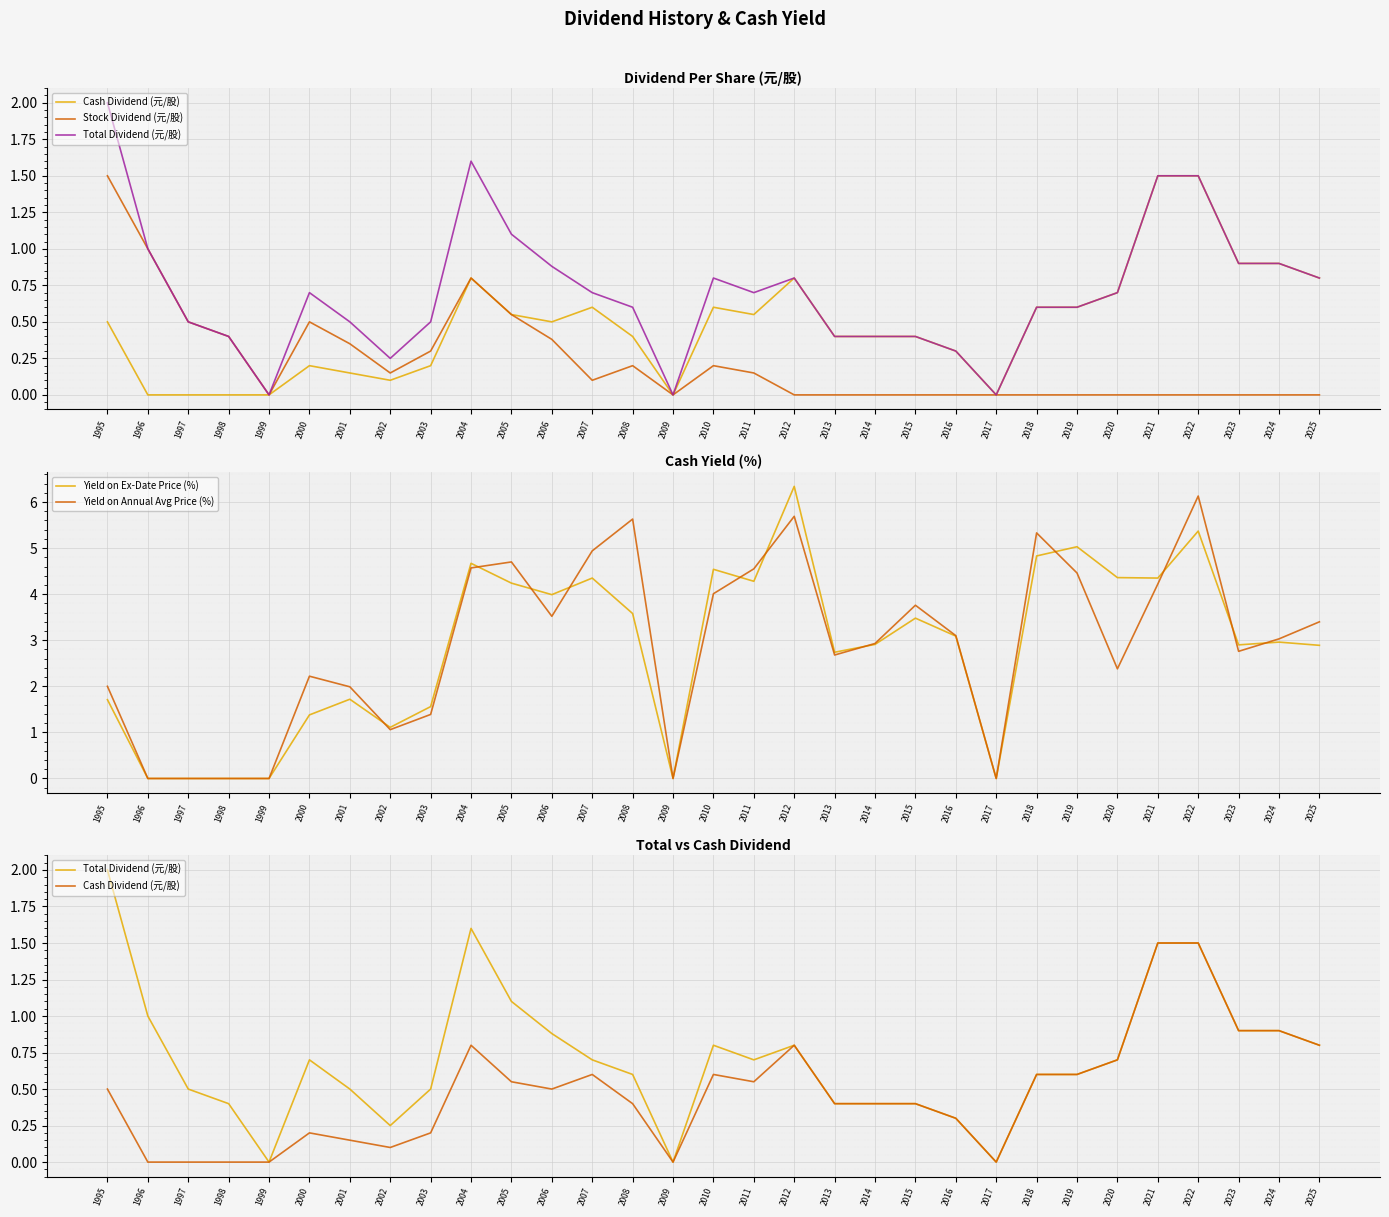

At 2007, list the series in order from largest to smallest.

Yield on Annual Avg Price (%), Yield on Ex-Date Price (%), Total Dividend (元/股), Cash Dividend (元/股), Stock Dividend (元/股)